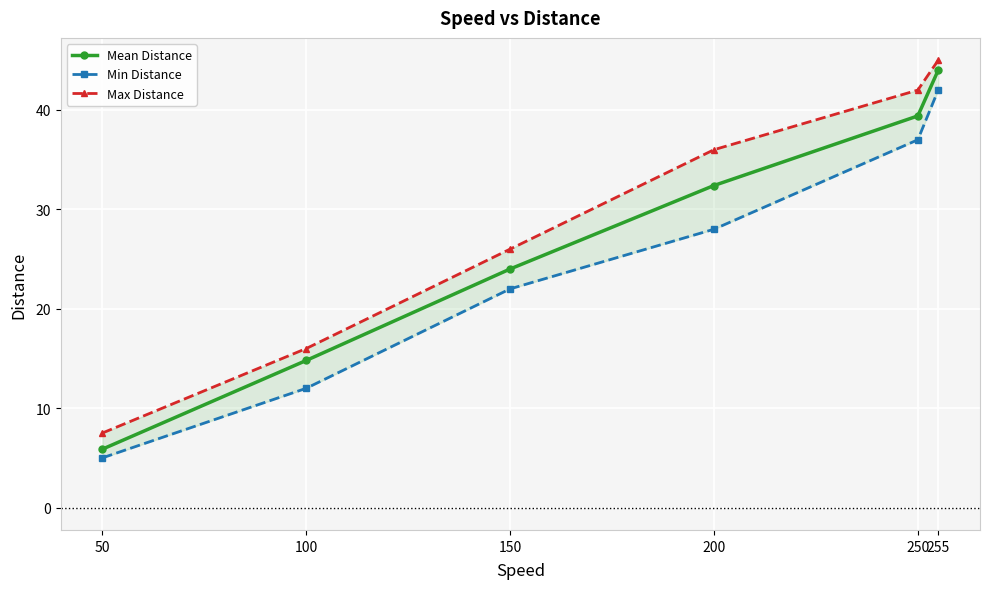

True or false: Mean Distance and Max Distance cross at least once.

False